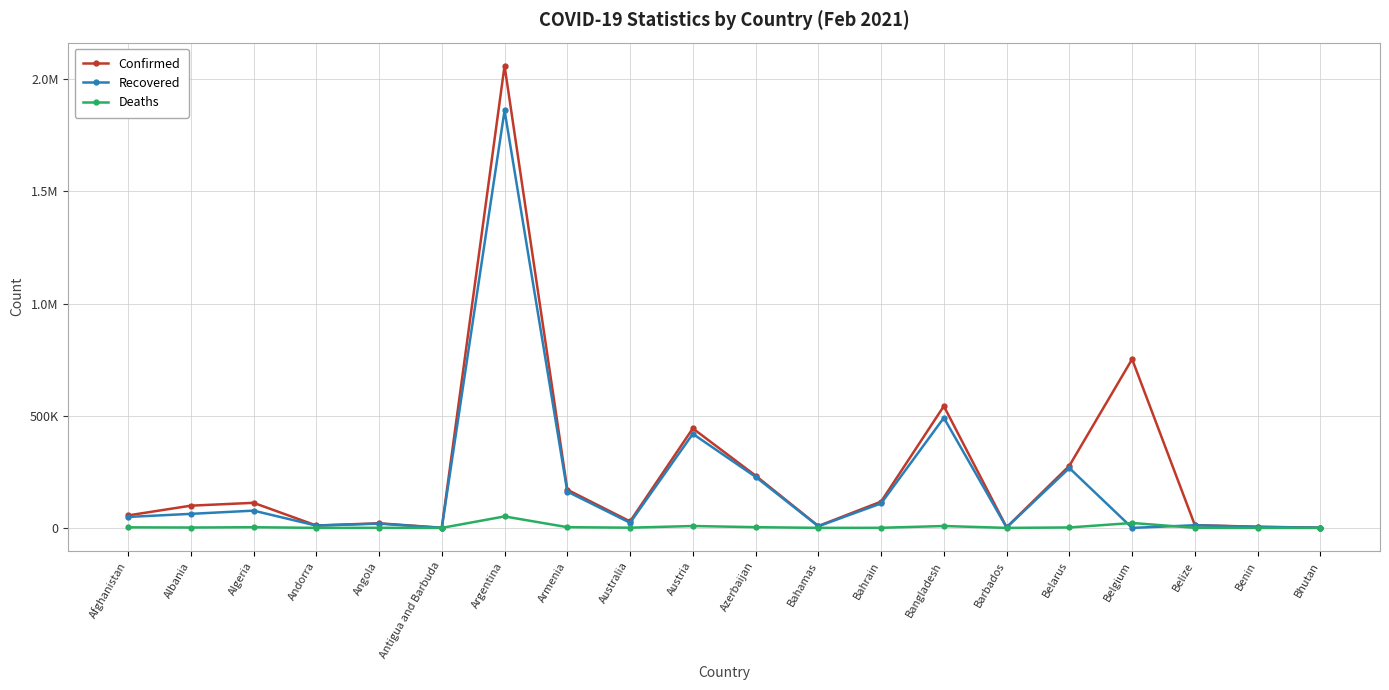

What are all the series names shown in the legend?

Confirmed, Recovered, Deaths